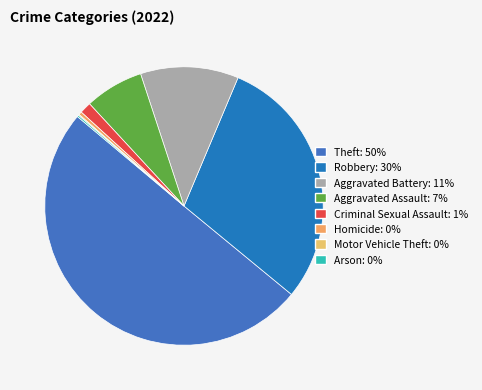

Rank the categories by value from lowest to highest.

Motor Vehicle Theft, Arson, Homicide, Criminal Sexual Assault, Aggravated Assault, Aggravated Battery, Robbery, Theft